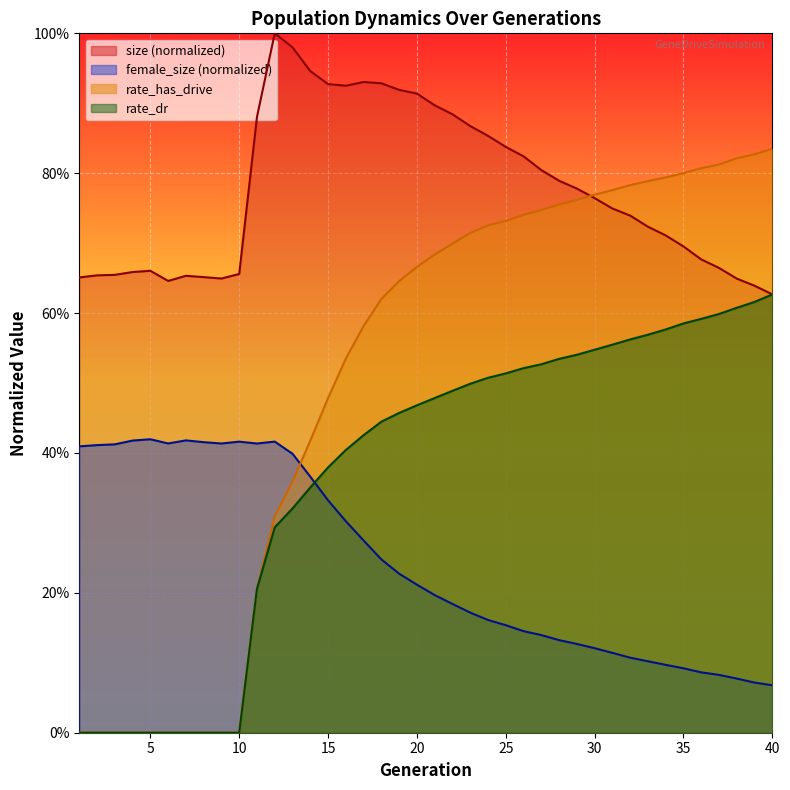

Rank the series by their average value, from lowest to highest.

female_size, rate_dr, rate_has_drive, size